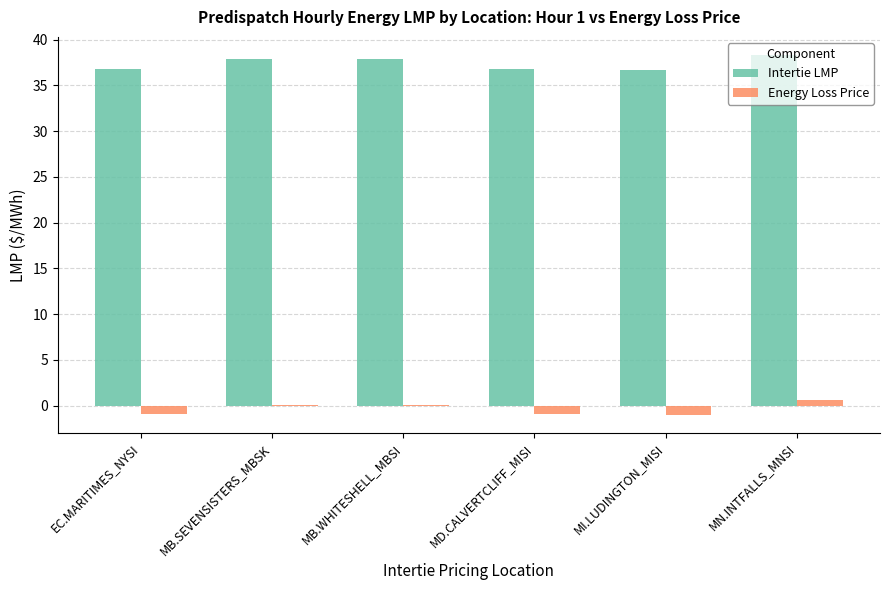

Which series has the largest total across all categories?

Intertie LMP